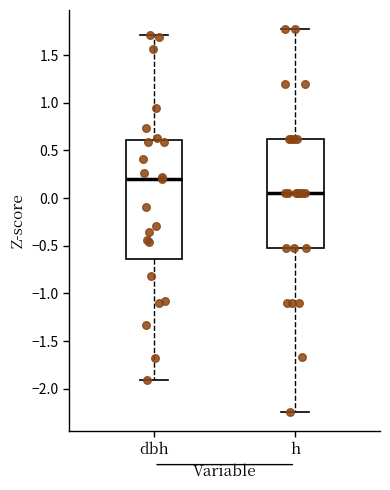

Where is the upper edge of the box for dbh on the y-axis? The values are not printed on the chart, so give them approximately, as read against the axis.

0.60